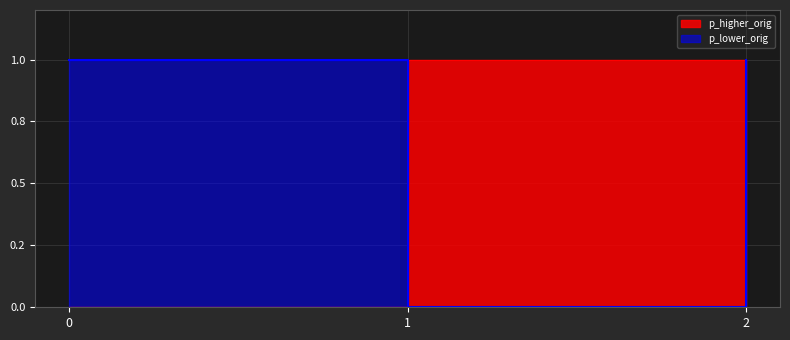

Which has a higher value, 1 or 2?

1